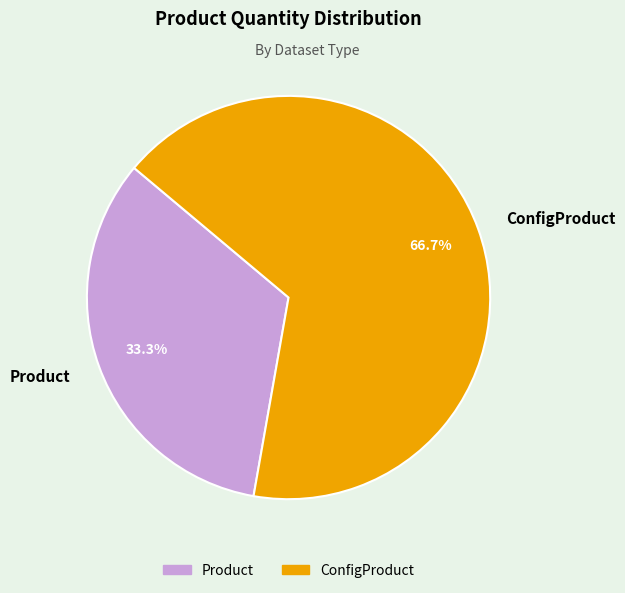

What portion of the pie excludes Product?

66.7%